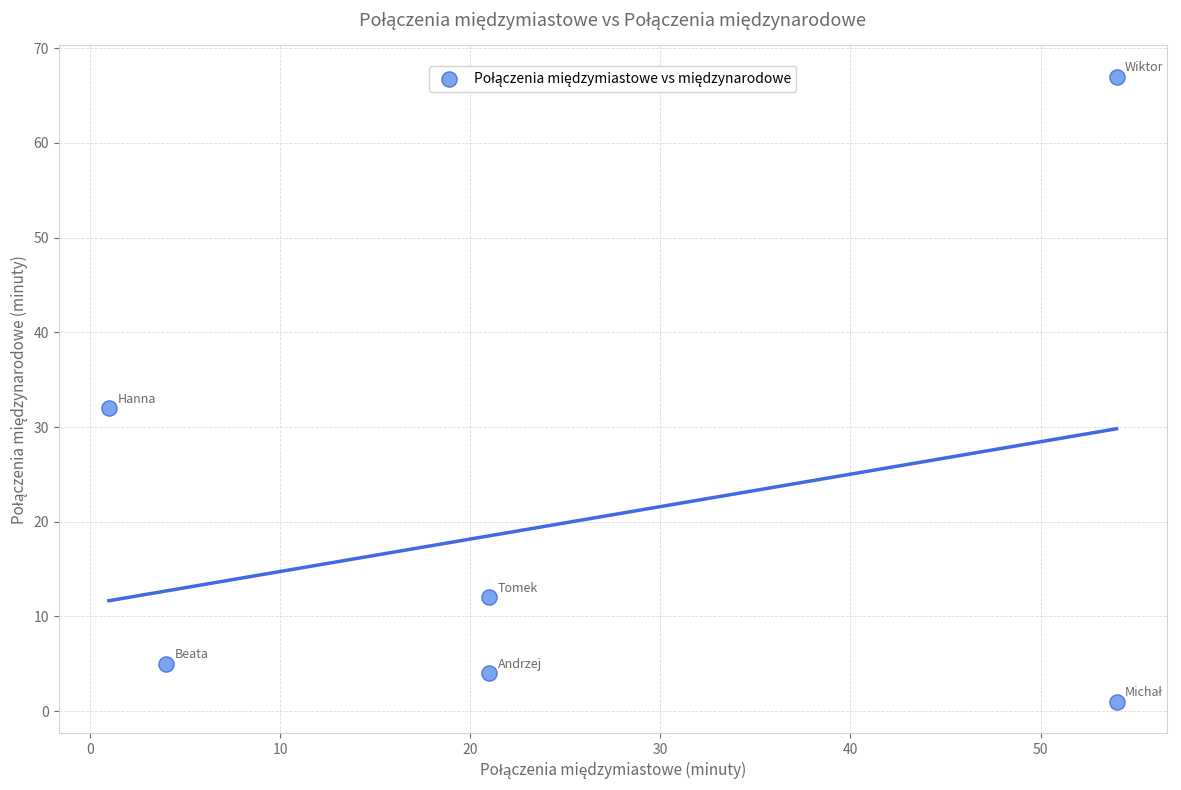

What is the range of X values (max minus min)?

53